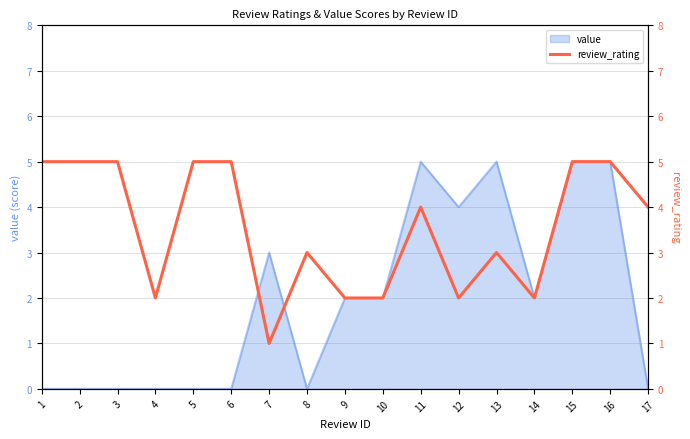

Where is the first local minimum?

4